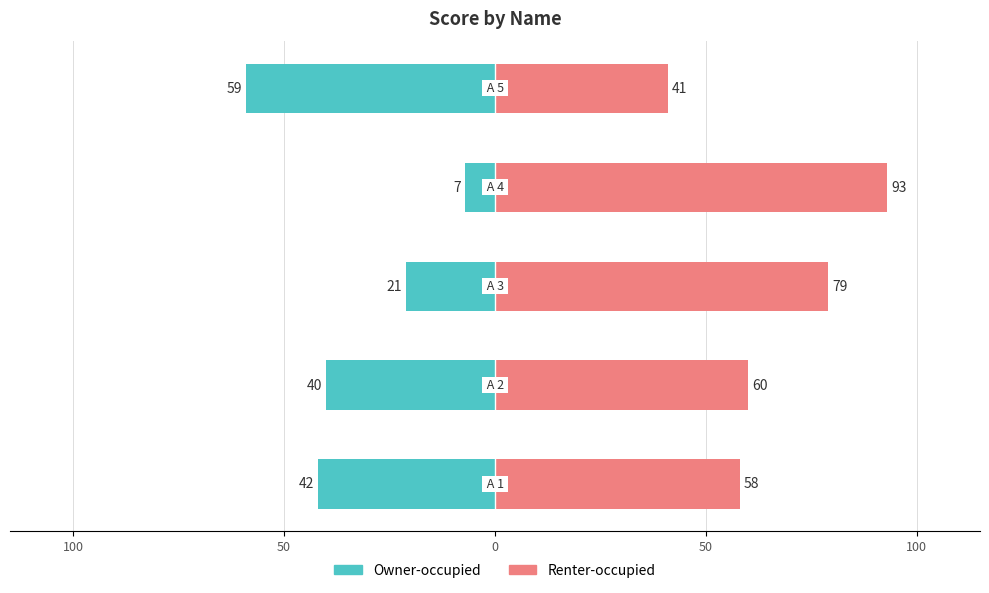

What is the difference between the second highest and second lowest values in the Owner-occupied series?

21